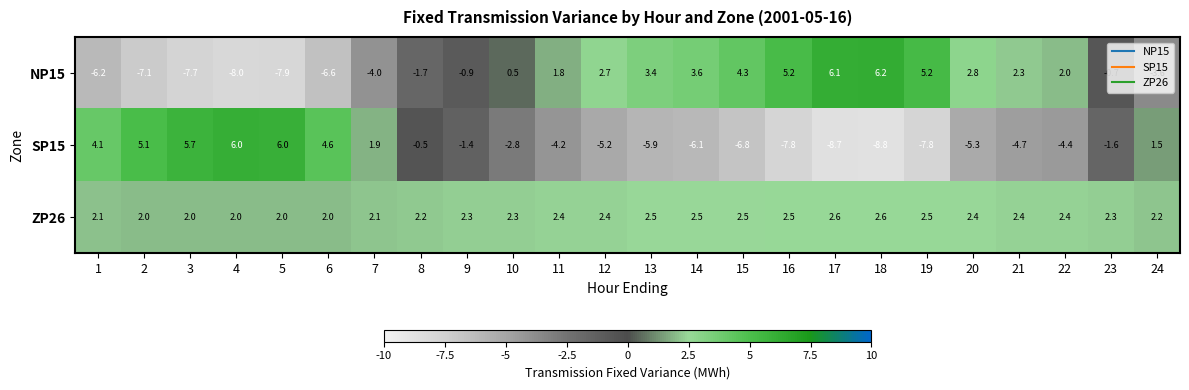

At 18, list the series in order from smallest to largest.

SP15, ZP26, NP15